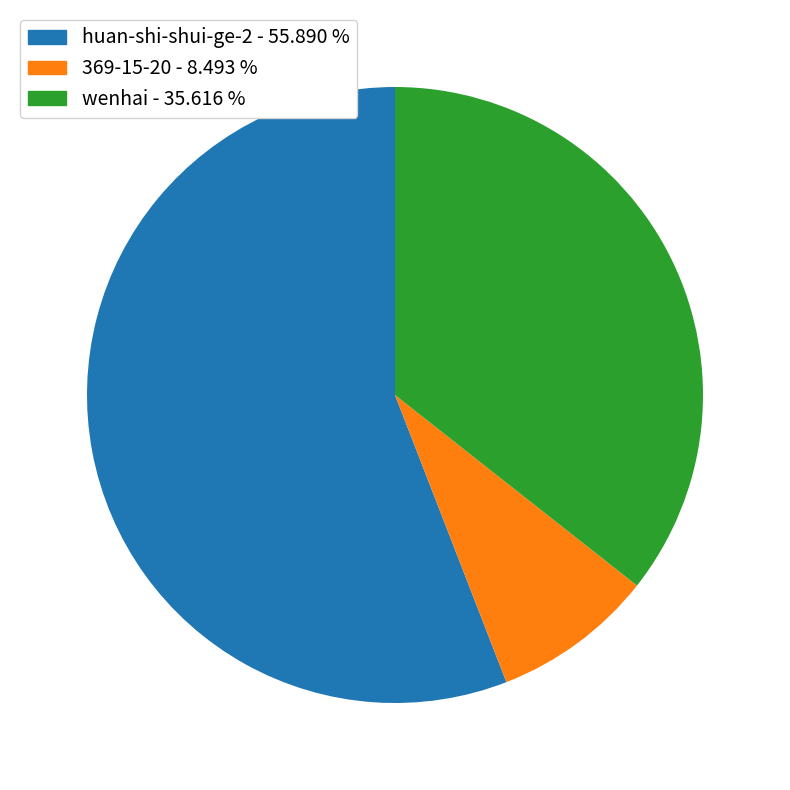

How many slices are in this pie chart?

3